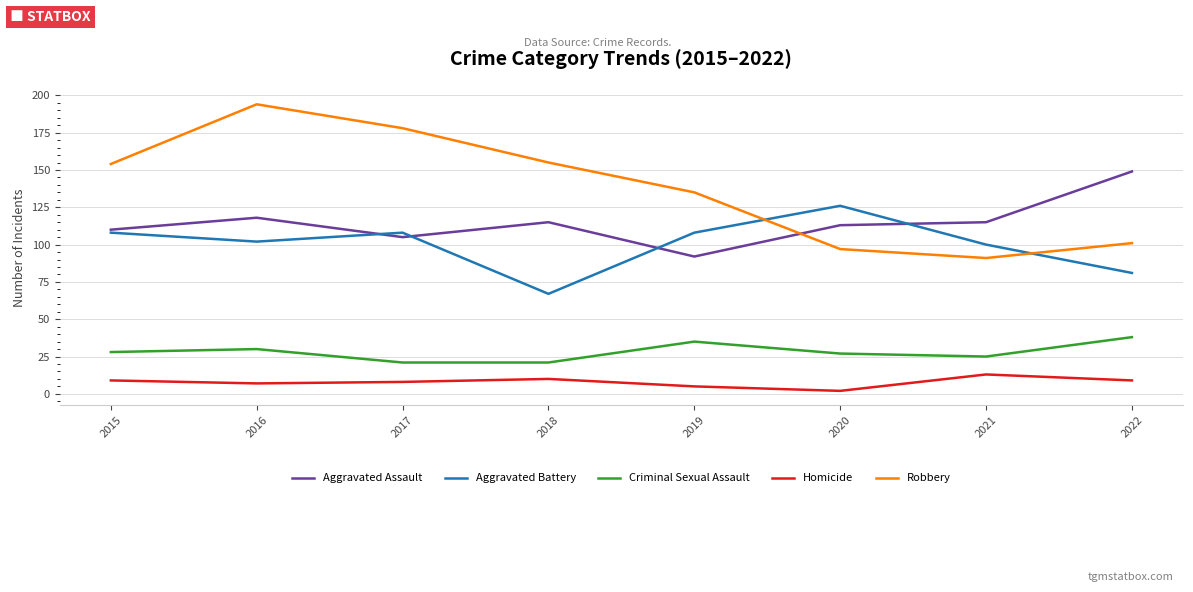

What is the minimum value for Aggravated Battery?

67